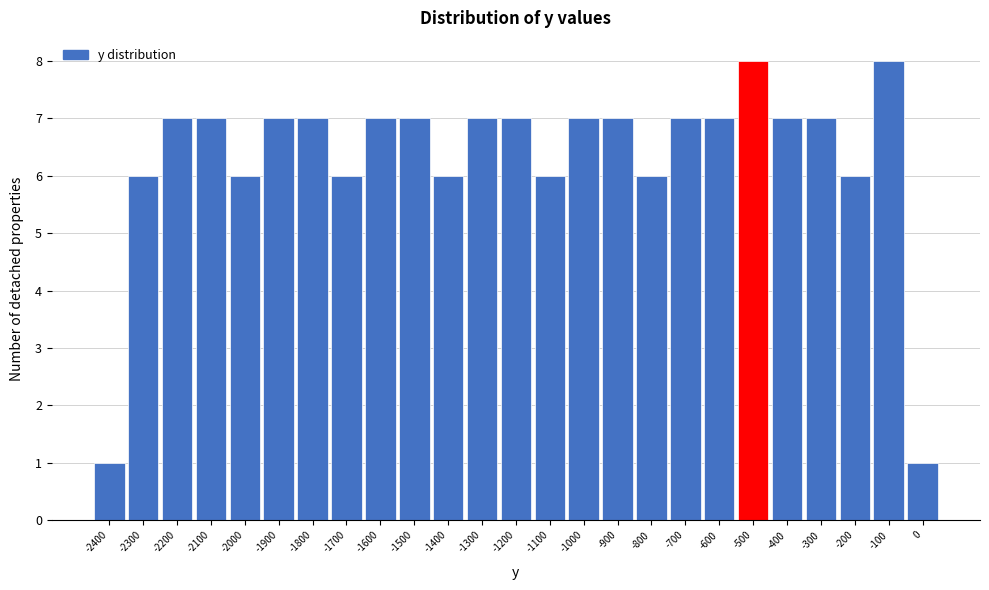

Reading right to left, transcribe all the data shown in this chart.

1	8	6	7	7	8	7	7	6	7	7	6	7	7	6	7	7	6	7	7	6	7	7	6	1